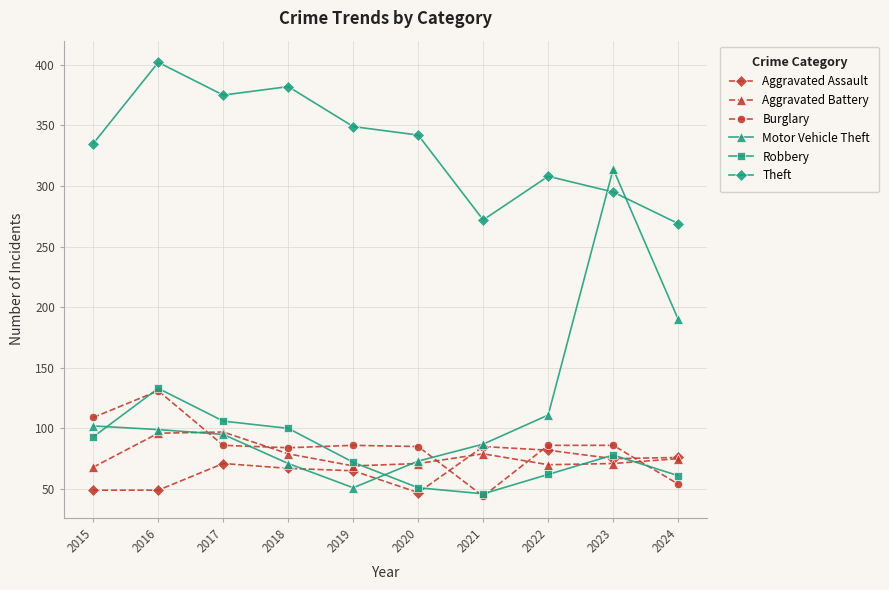

Between 2021 and 2022, which series saw the biggest shift?

Burglary